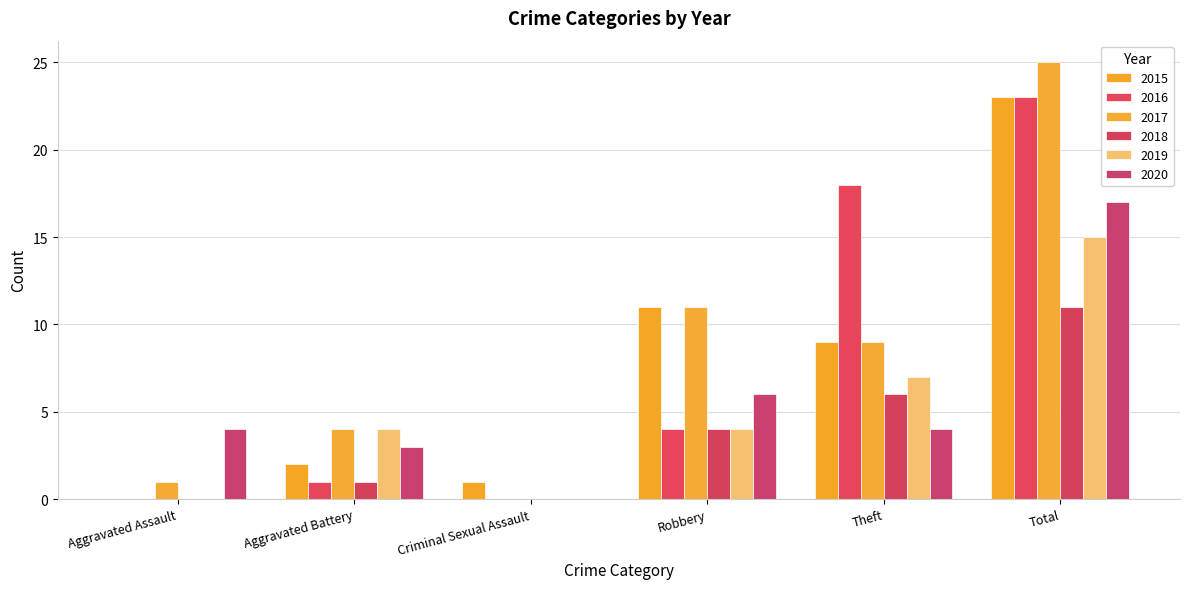

How many groups of bars are there?

6